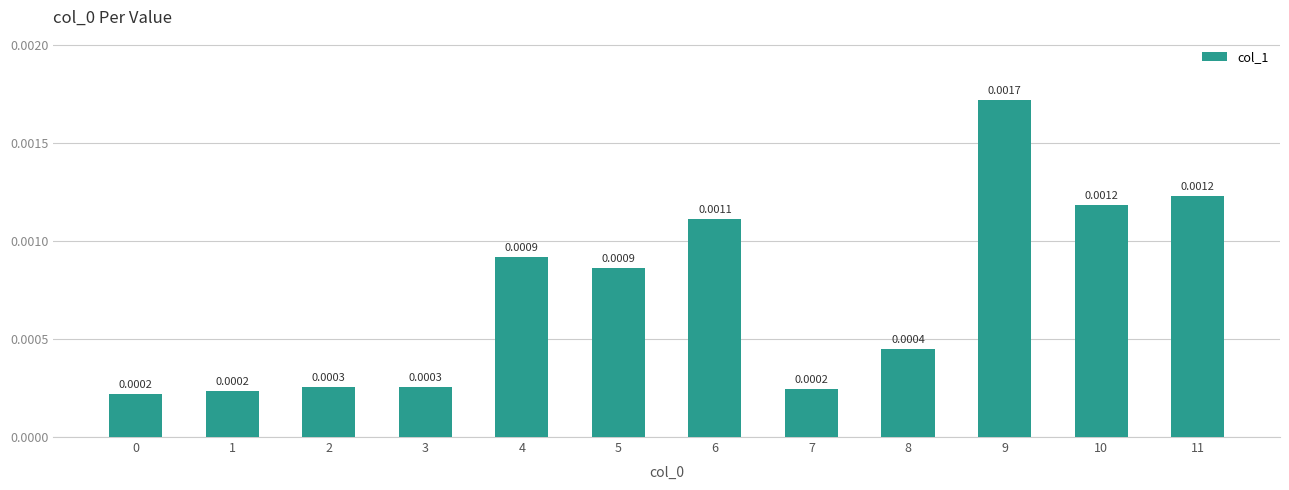

Between 11 and 9, which is larger?

9